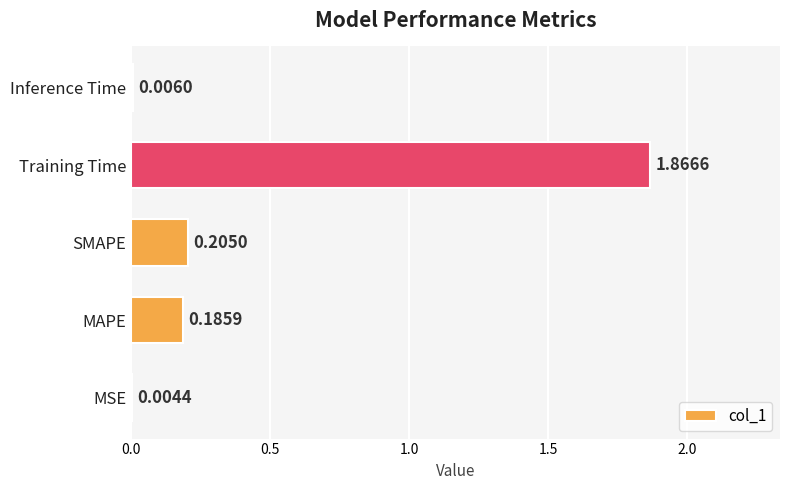

What is the sum of all values?

2.3